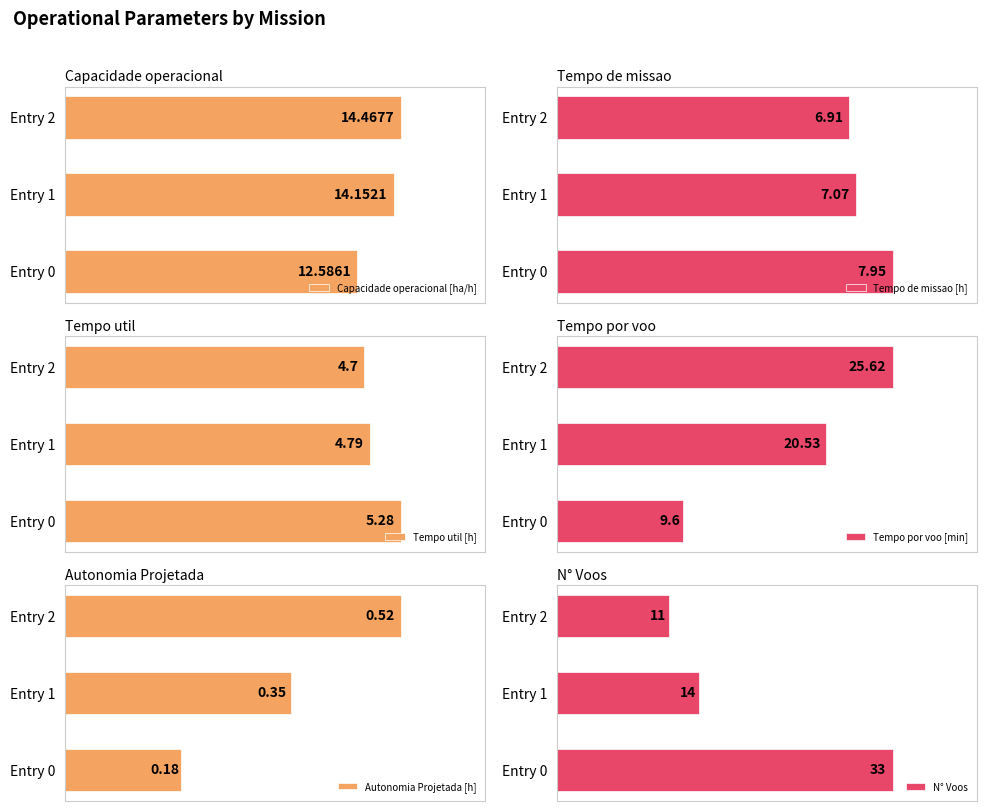

Where is N° Voos nearest to the value 22?

Entry 1